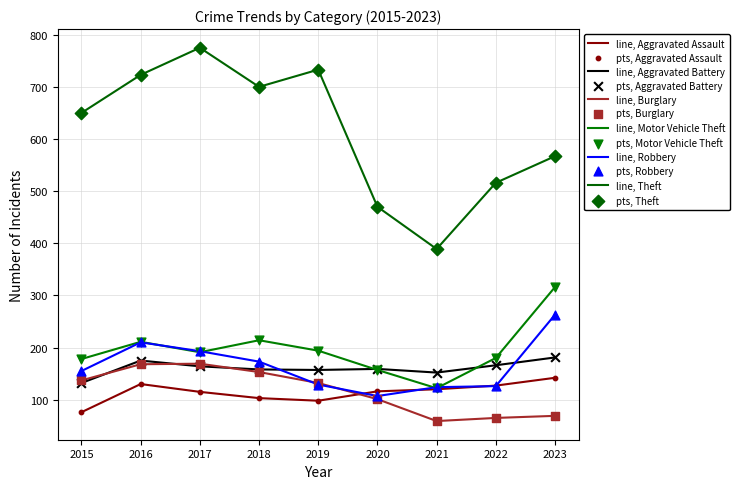

What is the total value across all series at 2022?

1180